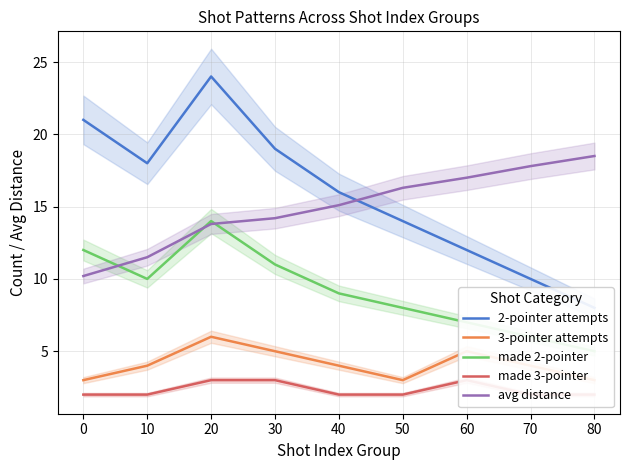

The 3-pointer attempts series shows 2.6 at 10. True or false?

False